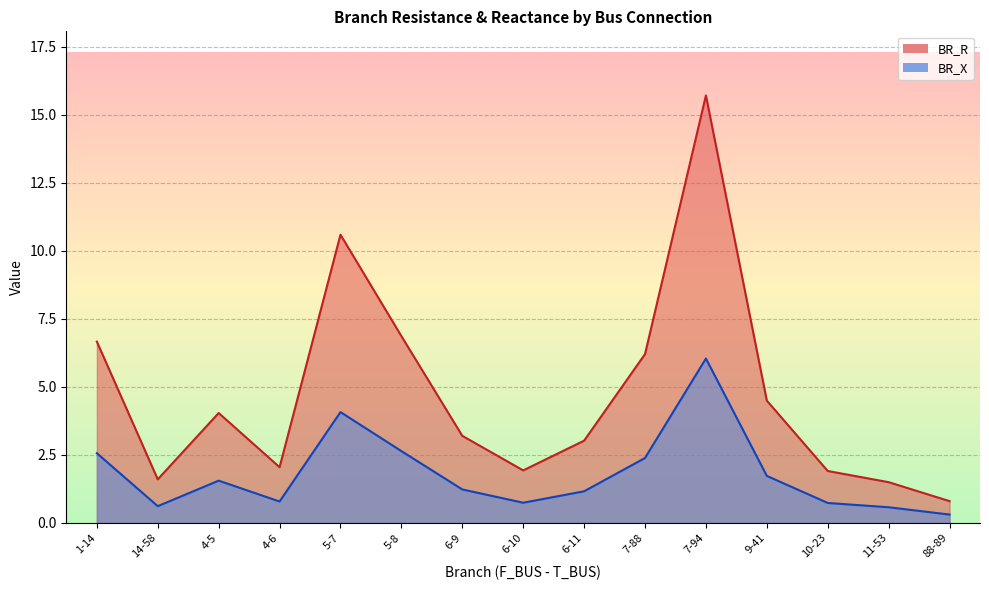

What is the sum of the BR_X values at 88-89 and 4-6?

1.1